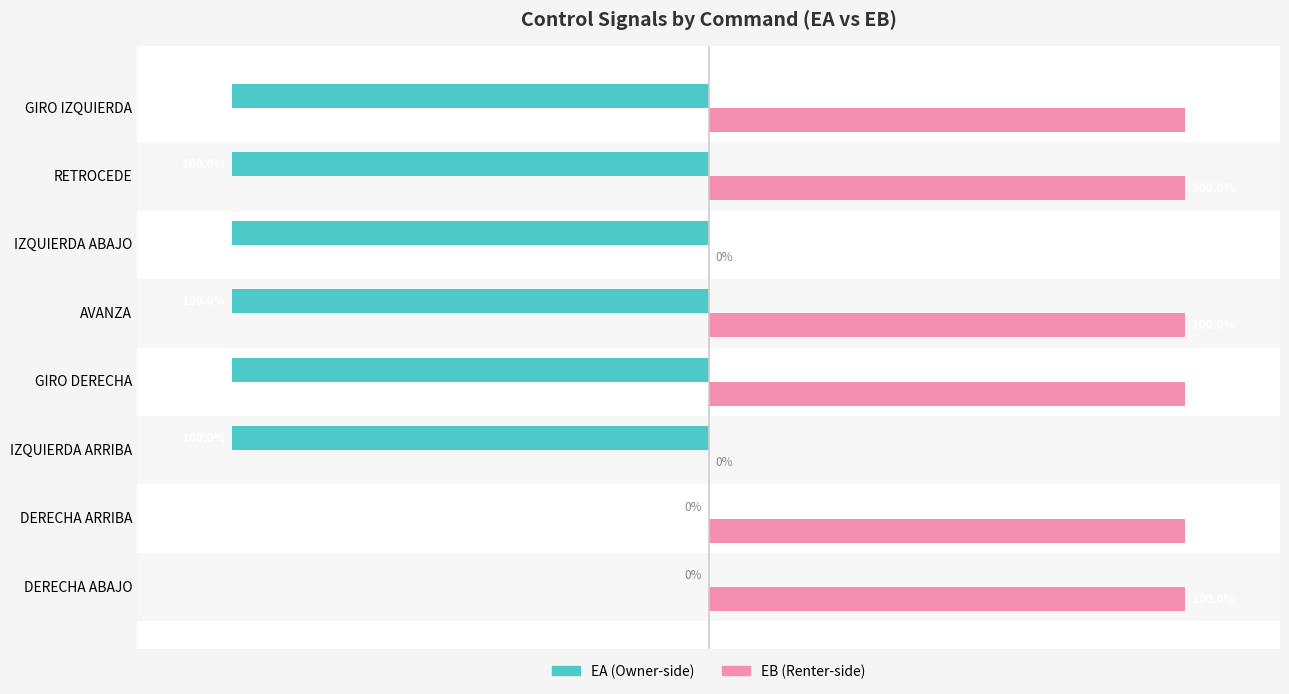

The value of EA at GIRO DERECHA is -100. True or false?

True